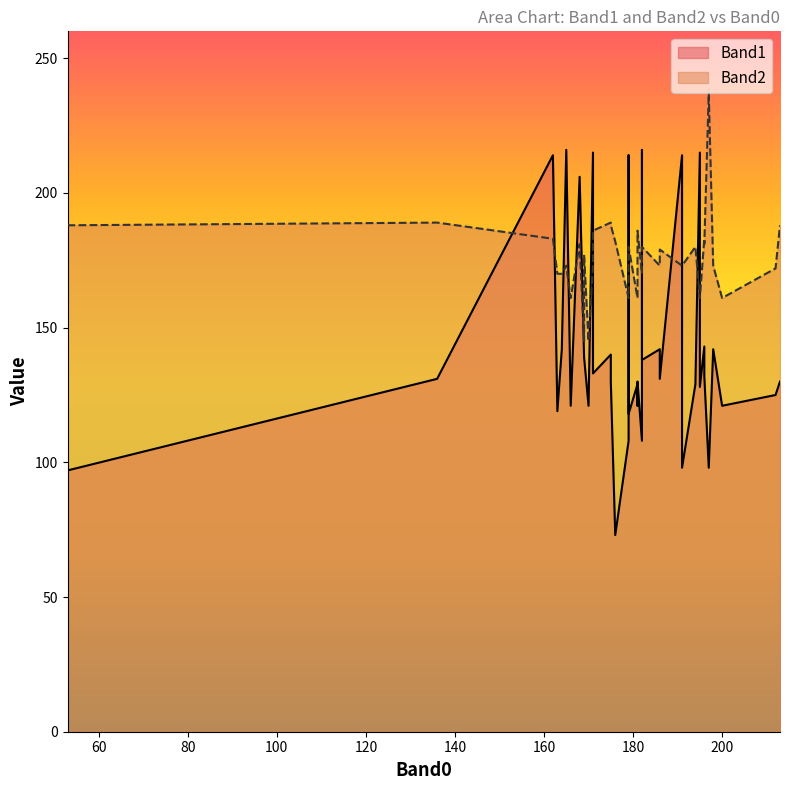

How many intersections are there between Band2 and Band1?

13